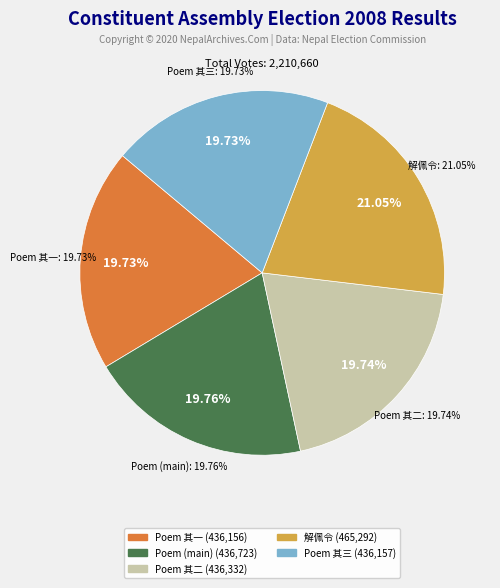

What percentage do 解佩令 培风楼诗重版，写新稿附刊，次竹垞自题词韵，以发知友一笑 and 乘兴杖屦山麓值梅始花裴回久之因折数枝置之几侧灯下漫浪成语简诸友一笑云 其一 together represent?

40.8%